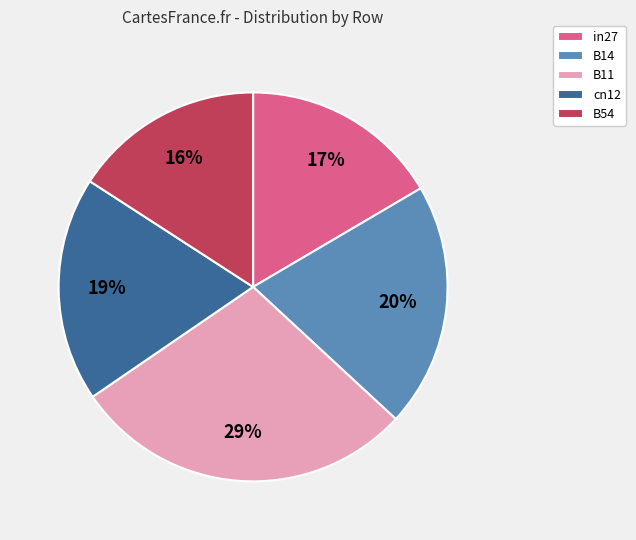

Which category has the smallest portion of the pie?

B54